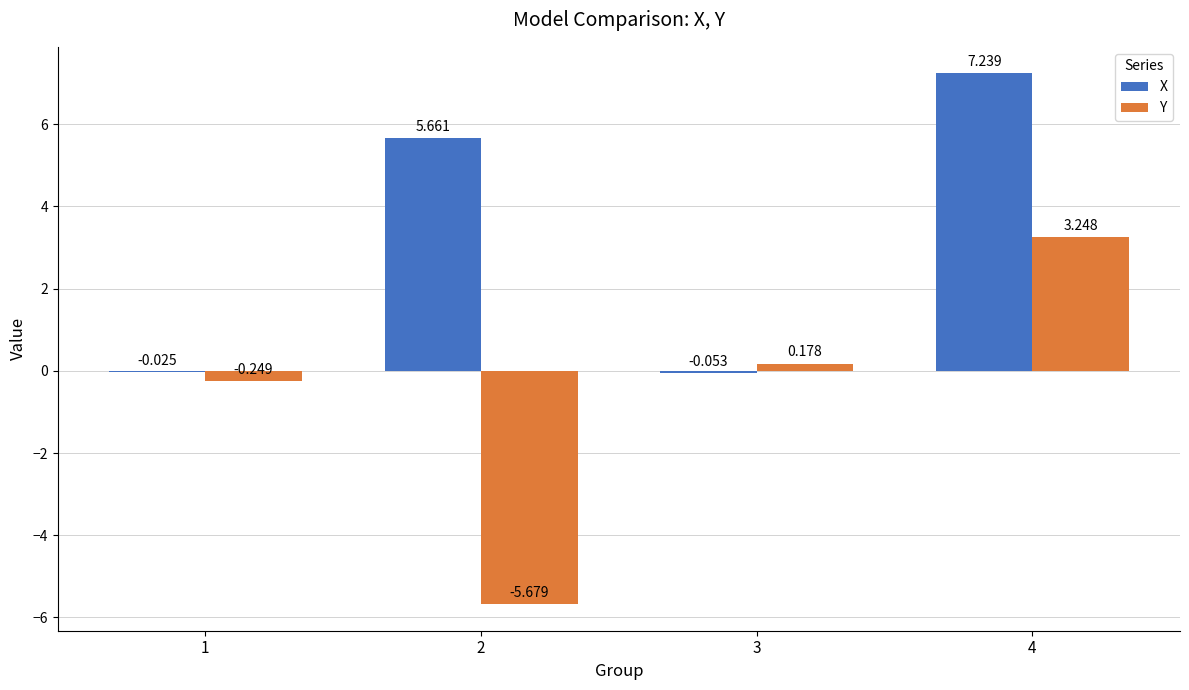

Which series has the largest total across all categories?

X